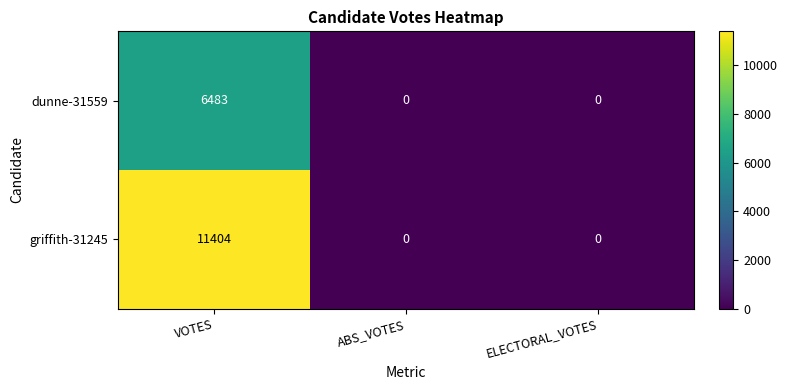

Rank the series by their maximum value, from lowest to highest.

dunne-31559, griffith-31245